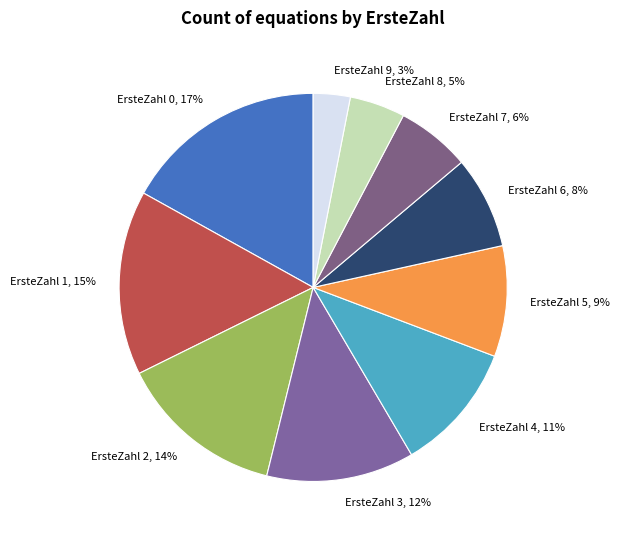

How many slices are in this pie chart?

10